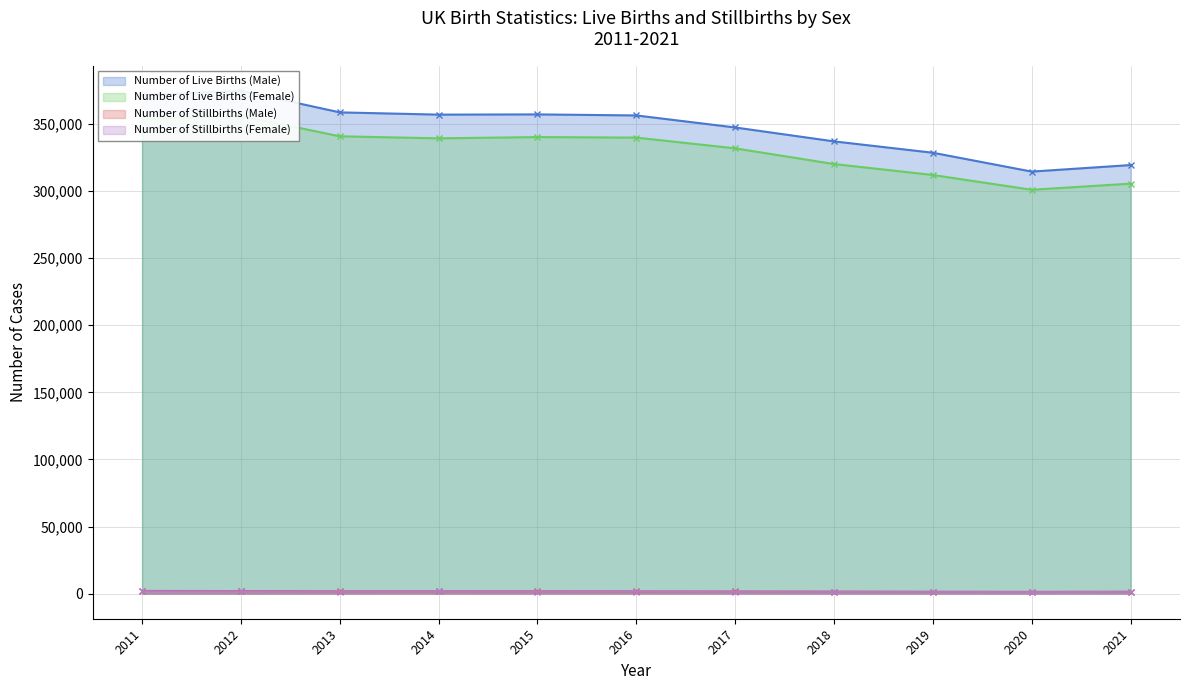

What is the difference between the highest and lowest values at 2011?

369766